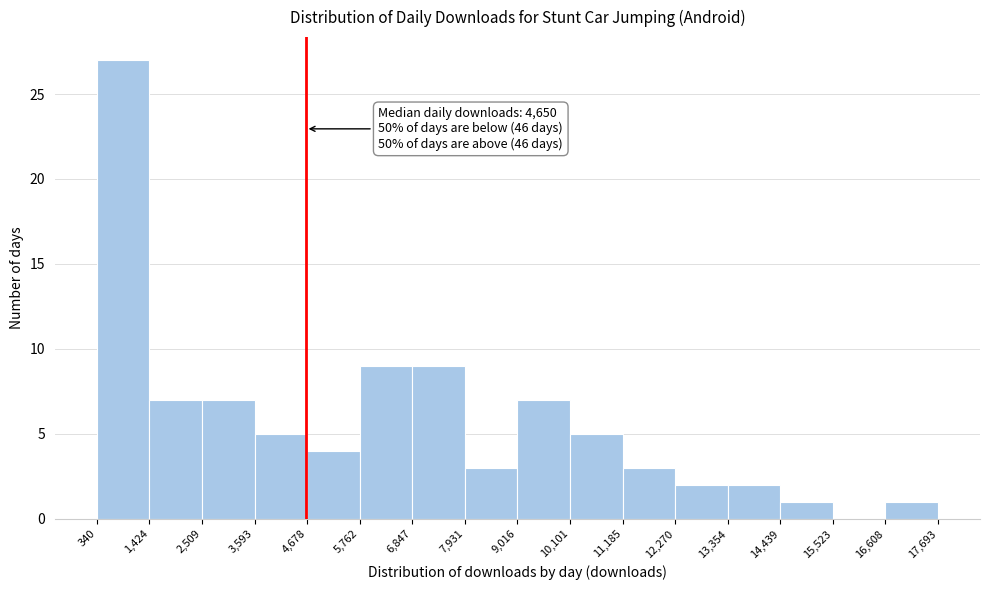

Which range on the x-axis has the tallest bar?

340 to 1,424